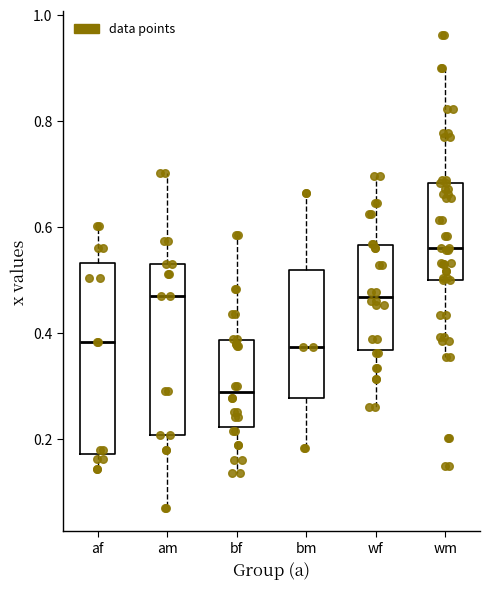

Comparing the boxes themselves (not the whiskers), which one is the tallest?

af